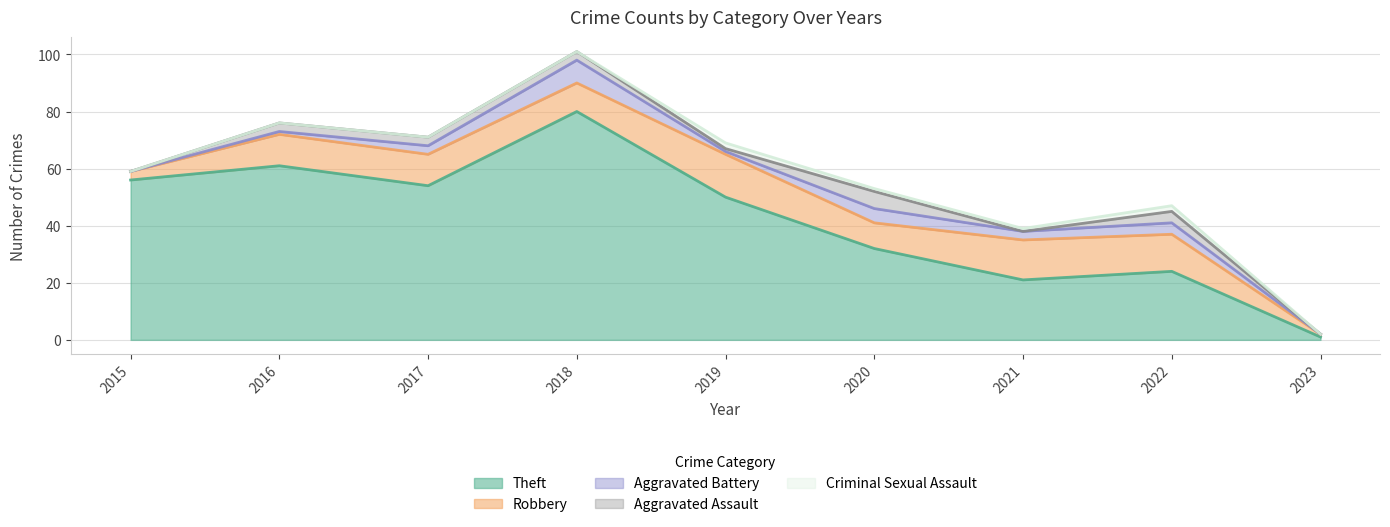

Which series has the widest spread of values?

Theft